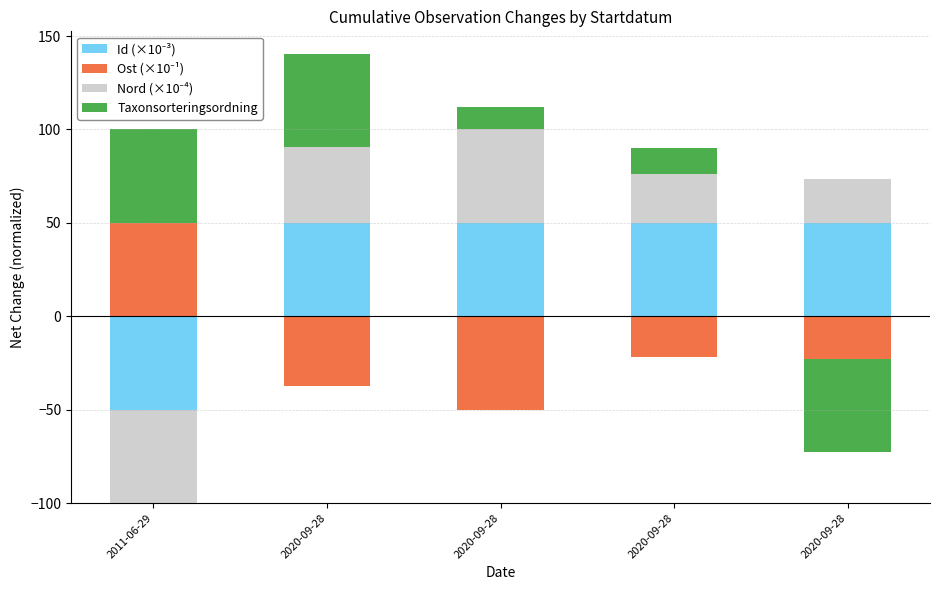

Is the value of Taxonsorteringsordning at 2020-09-28 greater than the value of Ost (×10⁻¹) at 2020-09-28?

Yes